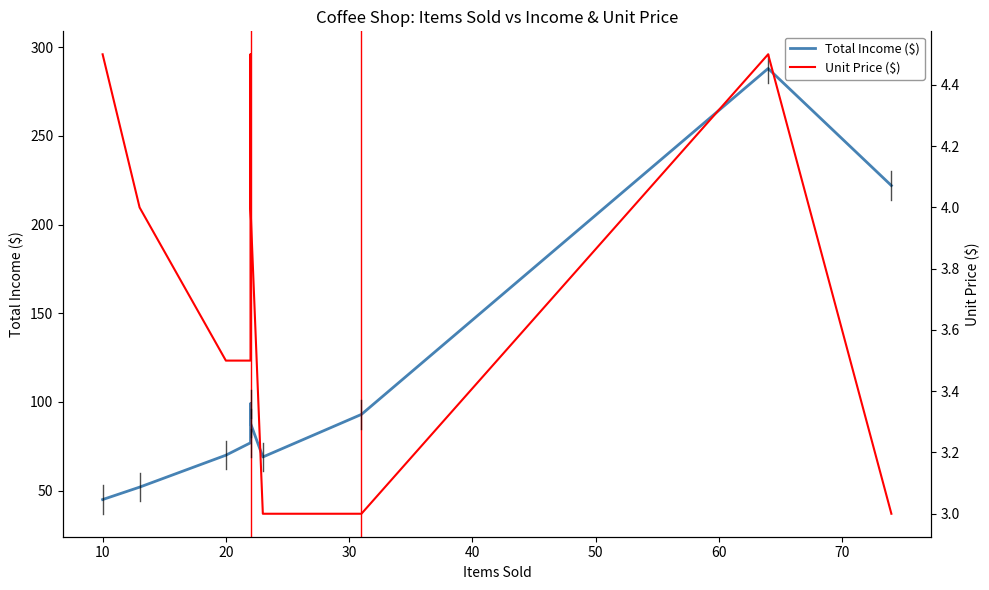

How many Unit Price ($) values are between 3 and 4?

7